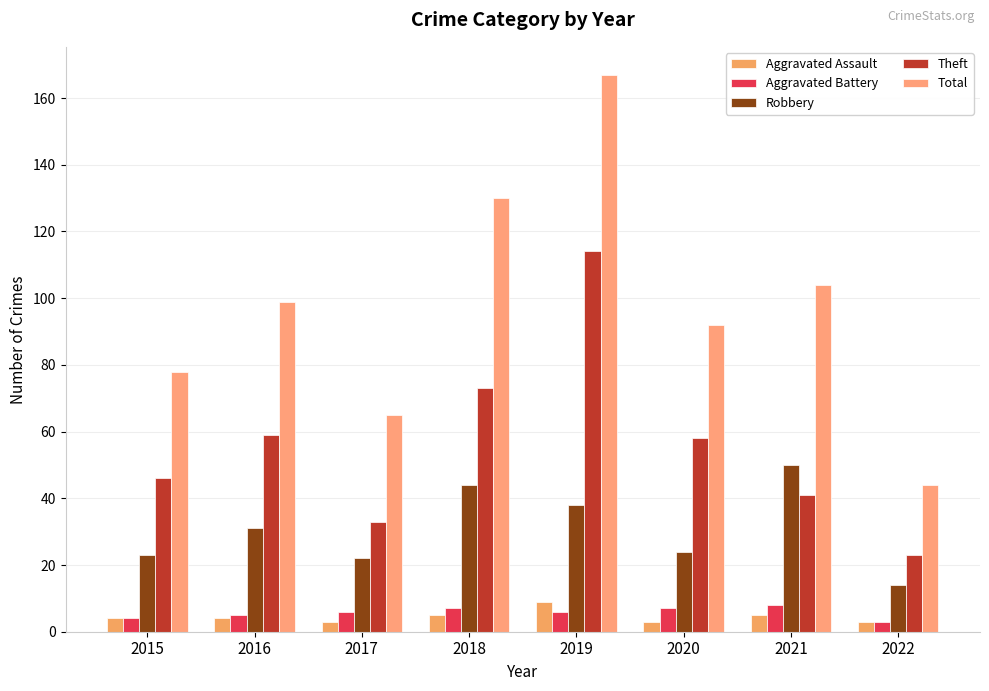

How many series are shown in this chart?

5